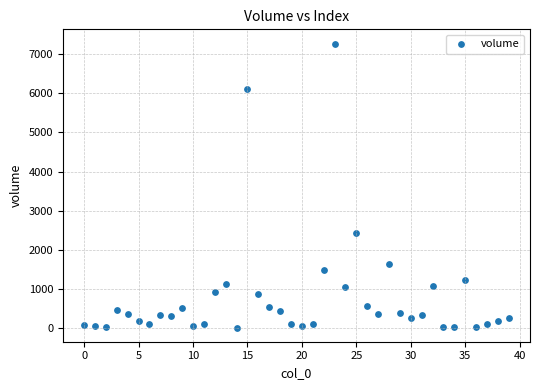

What Y value in the scatter plot is closest to 3641?

2435.0